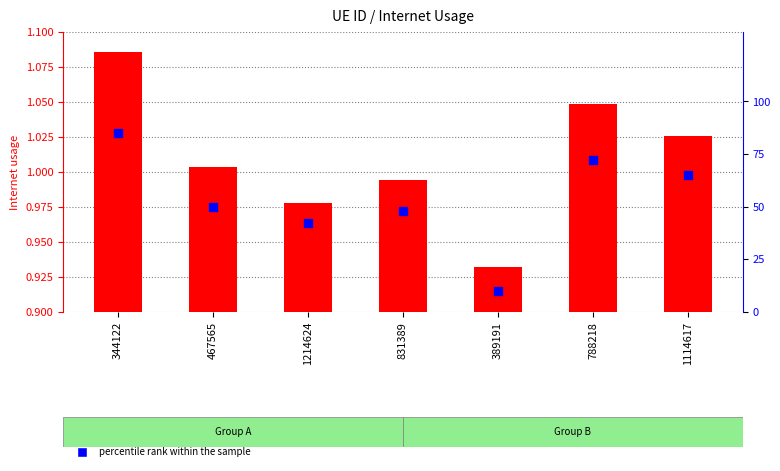

At which category is the sum across all series the highest?

344122